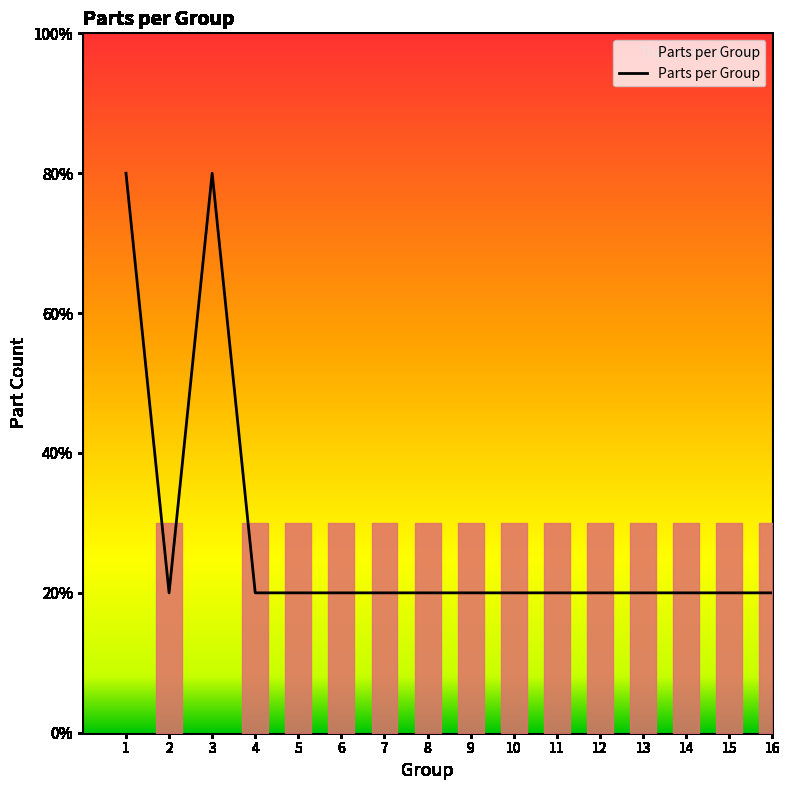

True or false: there are more than 1 points higher than both neighbors.

False